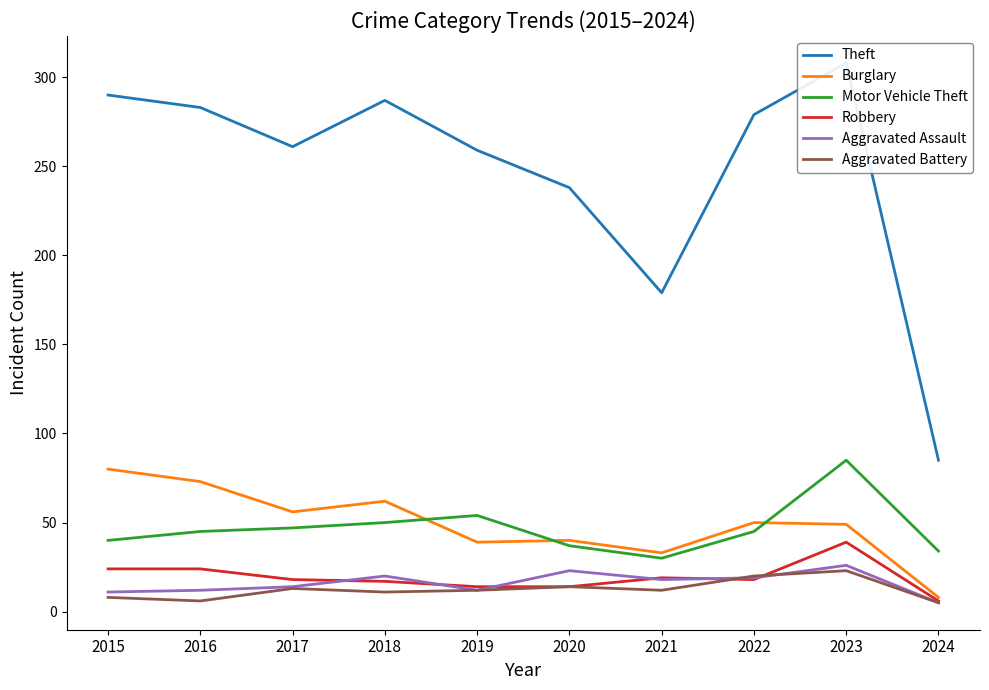

Is this an area chart (filled region under the line)?

No